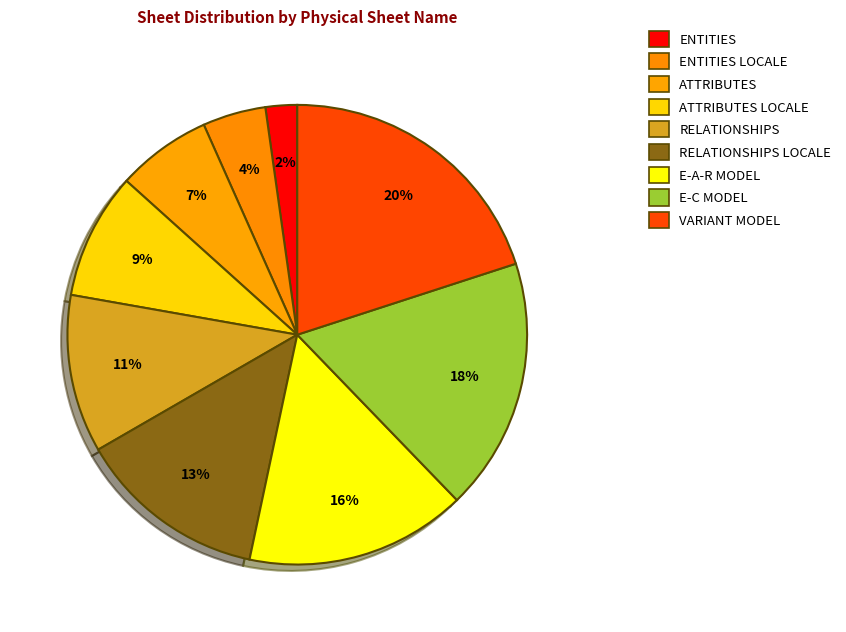

Combined, do ATTRIBUTES LOCALE and VARIANT MODEL account for over 50%?

No